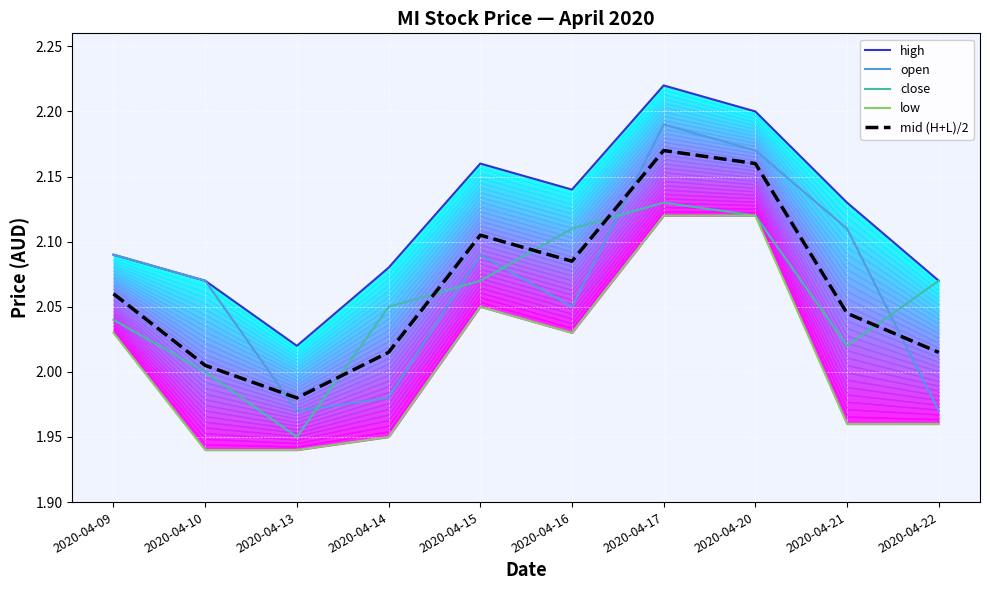

Where is high nearest to the value 2?

2020-04-13